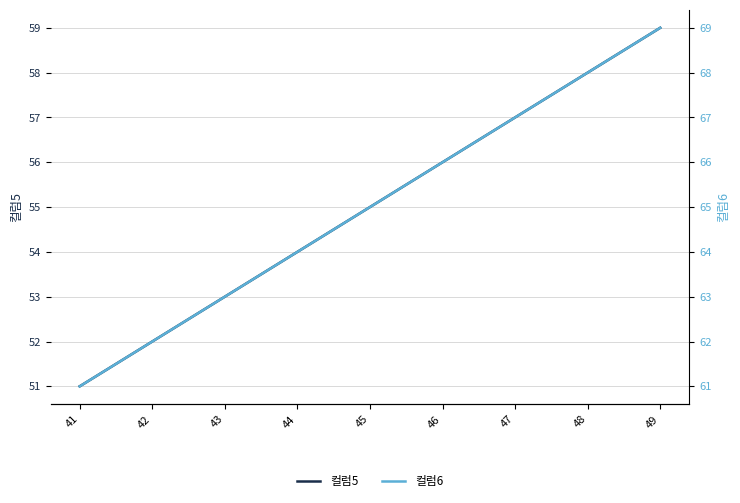

Which series changed the most between 47 and 48?

컬럼5